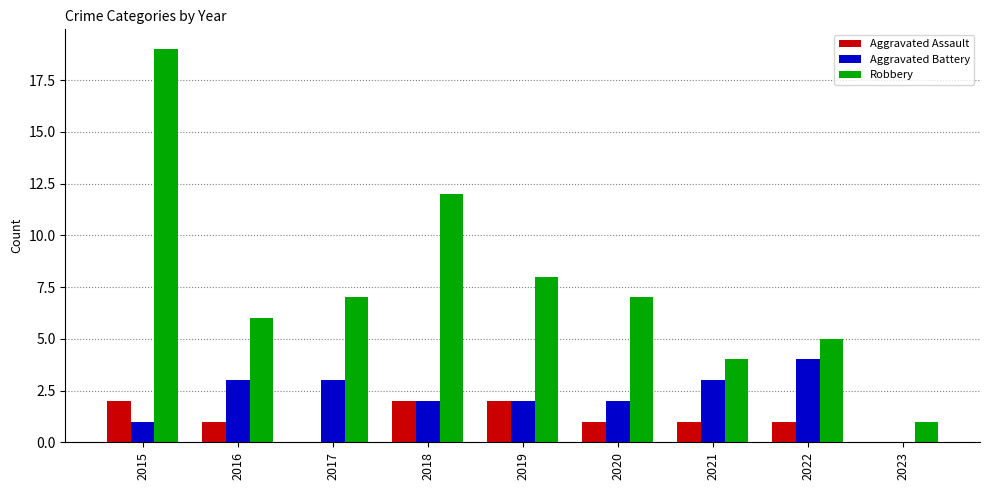

At which label does Robbery reach its peak?

2015